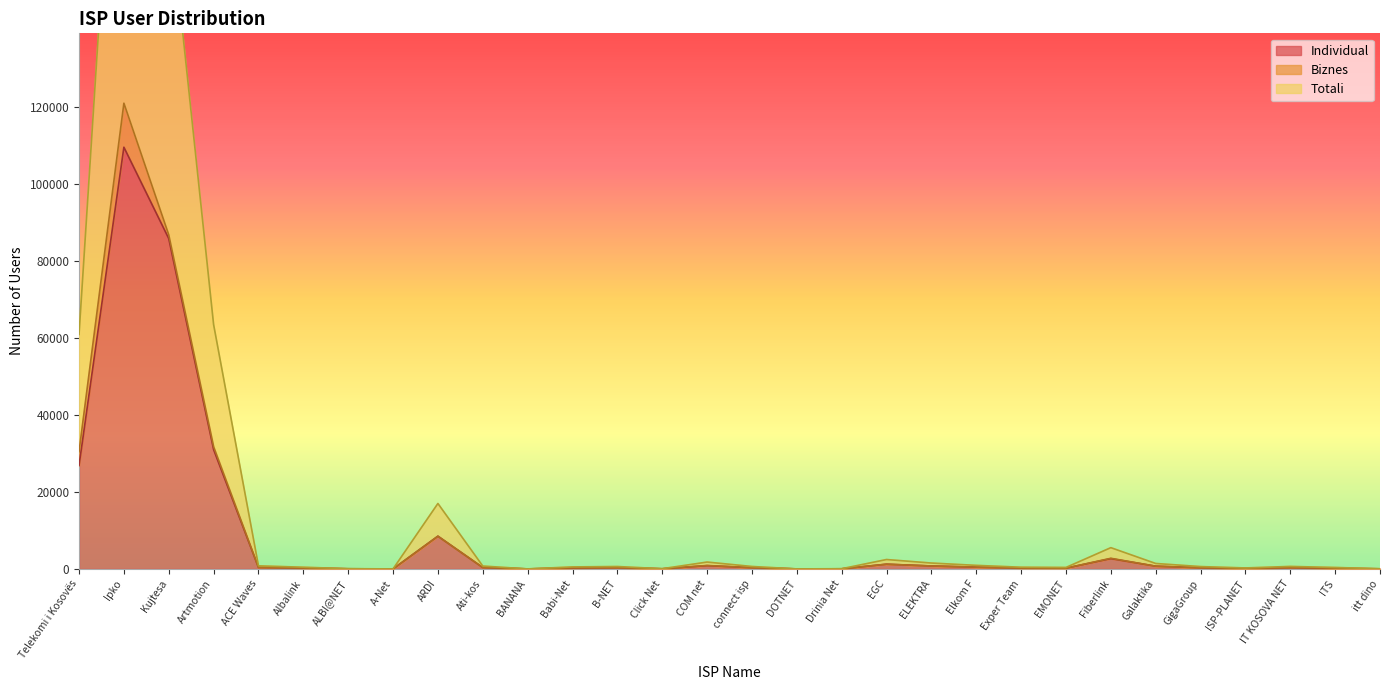

True or false: Individual has a value of 26880 at Telekomi i Kosovës.

True